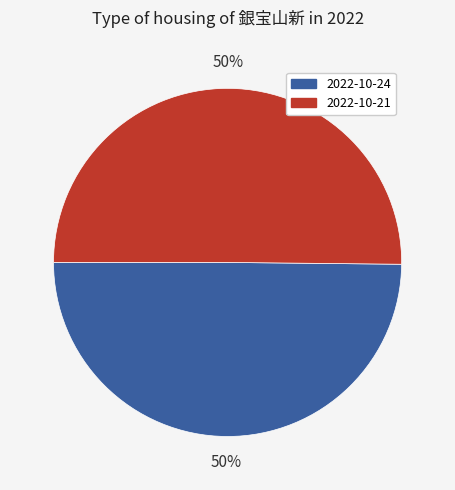

Is it true that 2022-10-24 is 50% of the pie?

True